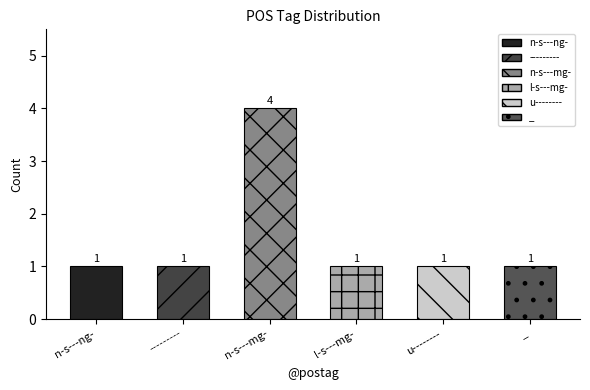

What is the greatest value displayed?

4